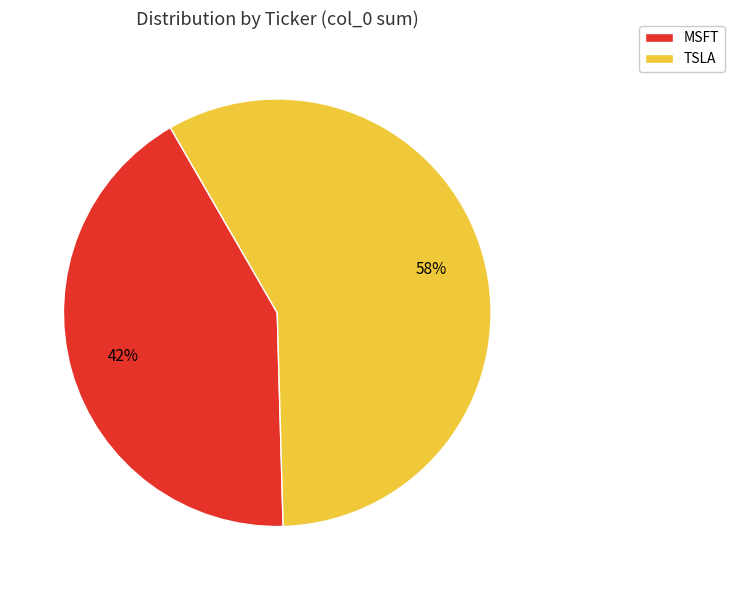

What is the ratio of the value at TSLA to the value at MSFT?

1.4